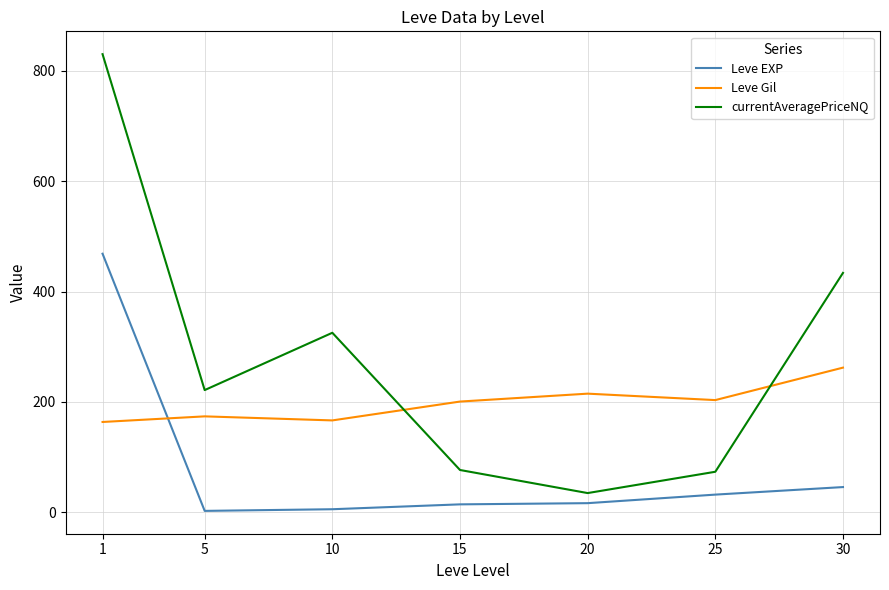

Does the chart display data point markers on the line(s)?

No